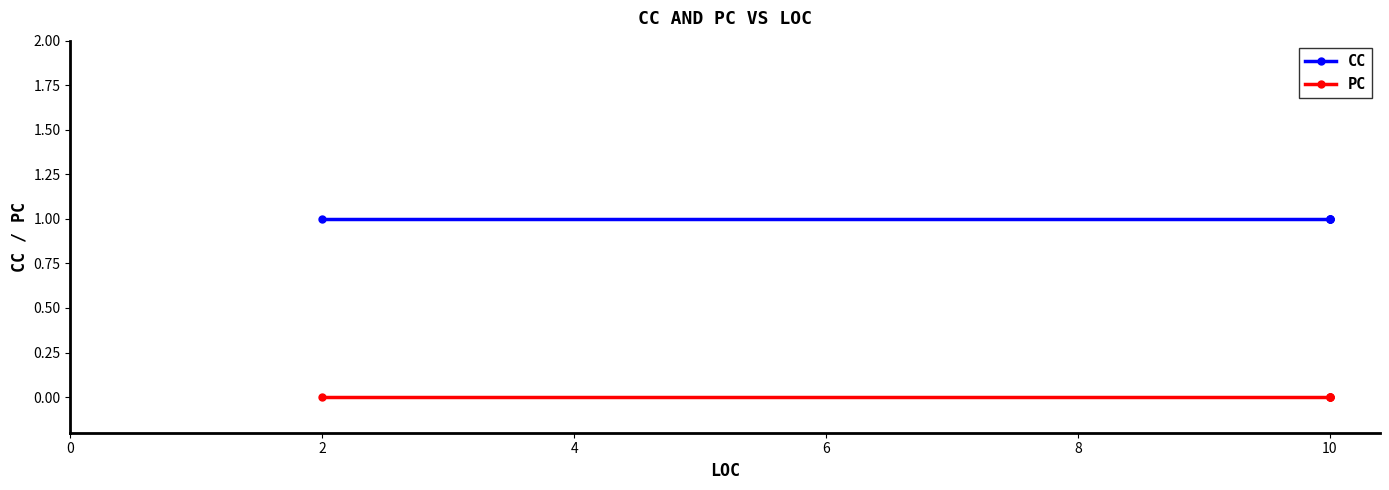

Rank the series by their maximum value, from highest to lowest.

CC, PC